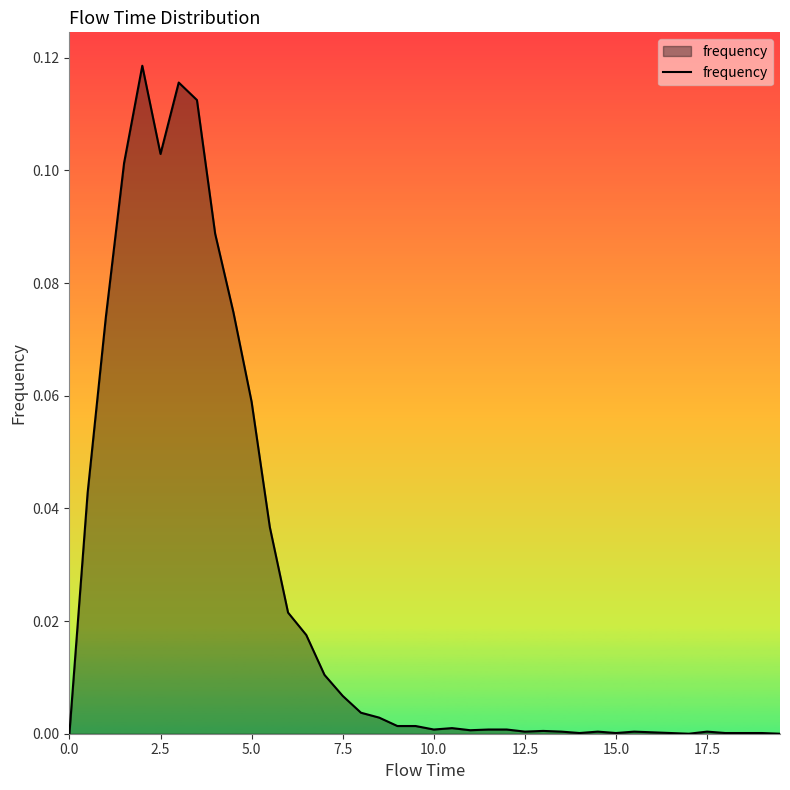

The chart shows a value of 0.0 at 10.0. True or false?

True